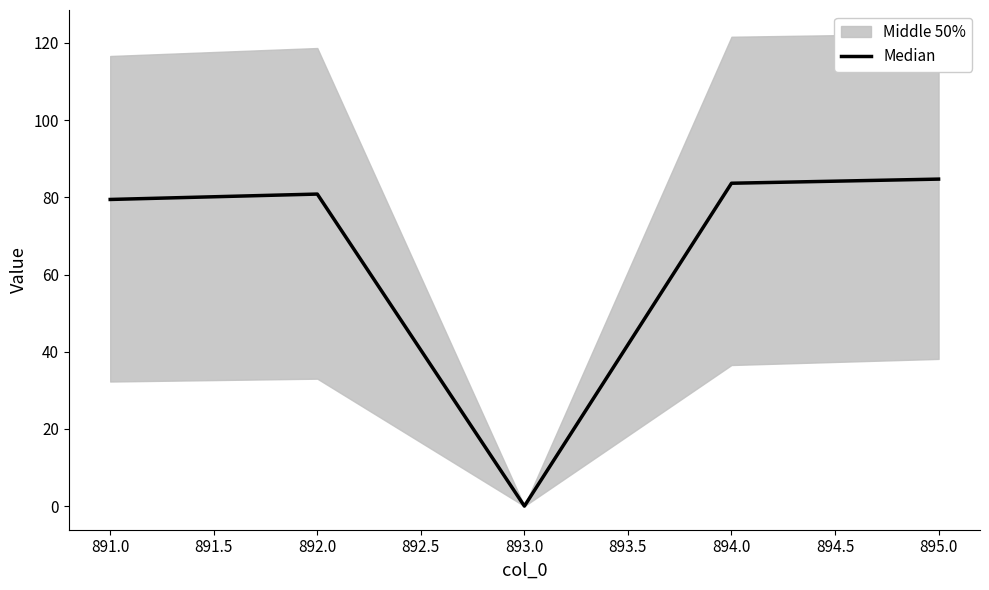

At which label does Median reach its minimum?

893.0